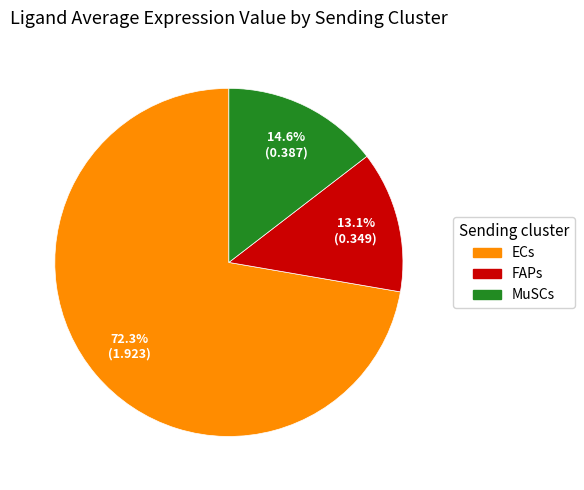

Which category has the biggest portion of the pie?

ECs